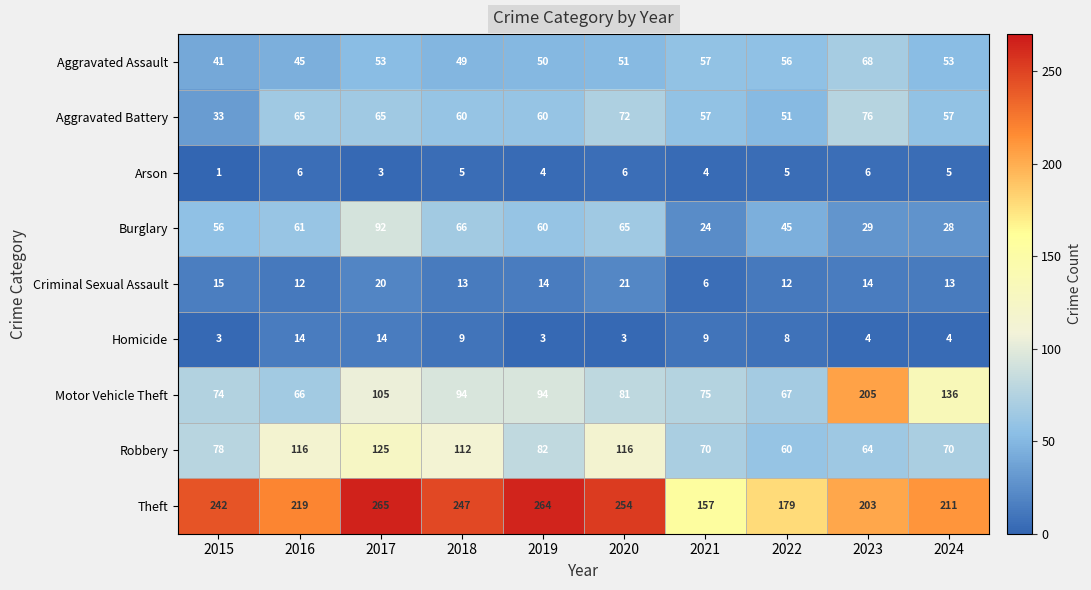

Rank the series by their maximum value, from highest to lowest.

Theft, Motor Vehicle Theft, Robbery, Burglary, Aggravated Battery, Aggravated Assault, Criminal Sexual Assault, Homicide, Arson